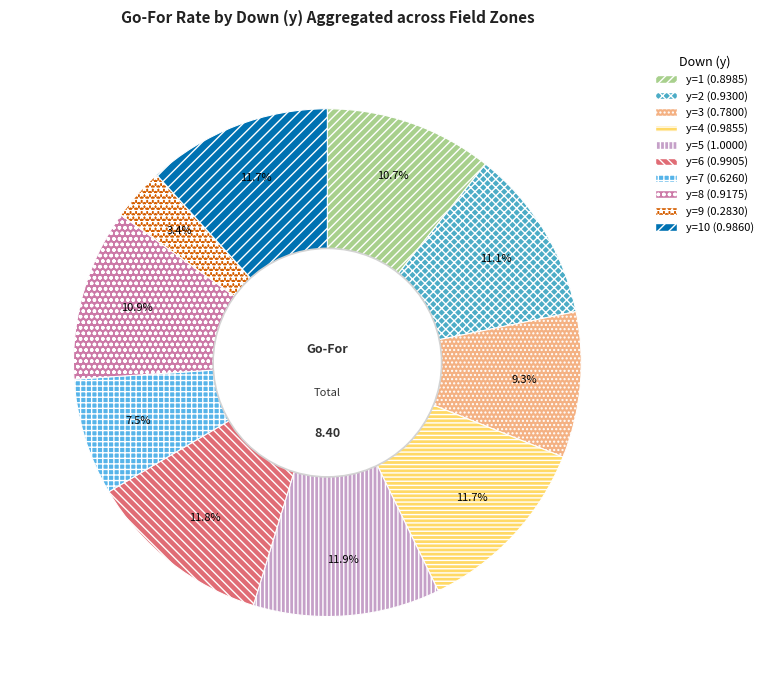

Count the number of slices in the pie.

10